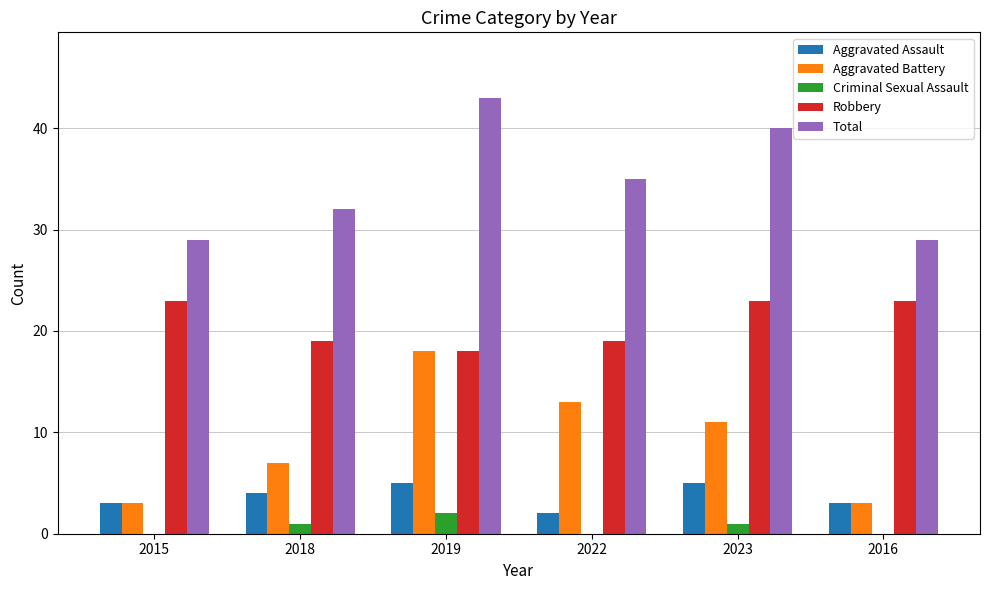

Are the bars horizontal?

No